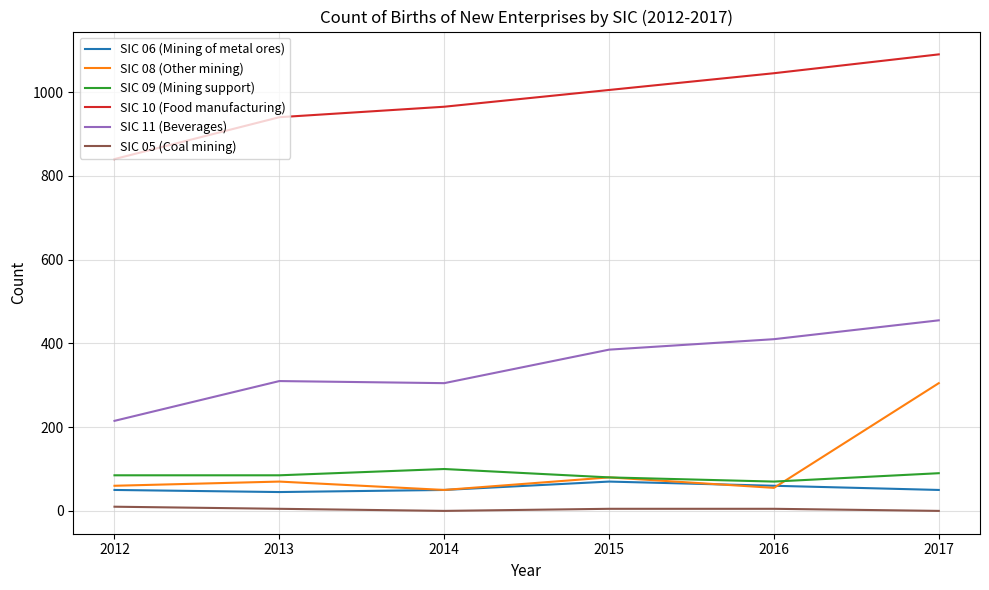

Rank the series by their maximum value, from highest to lowest.

SIC 10 (Food manufacturing), SIC 11 (Beverages), SIC 08 (Other mining), SIC 09 (Mining support), SIC 06 (Mining of metal ores), SIC 05 (Coal mining)